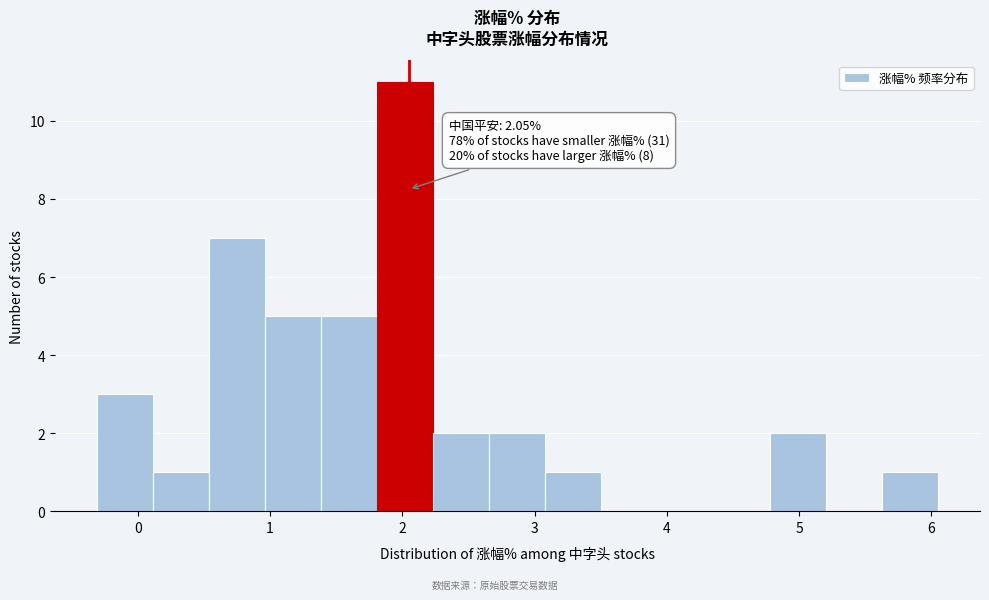

Over which range of the x-axis is the bar tallest?

1.8 to 2.2